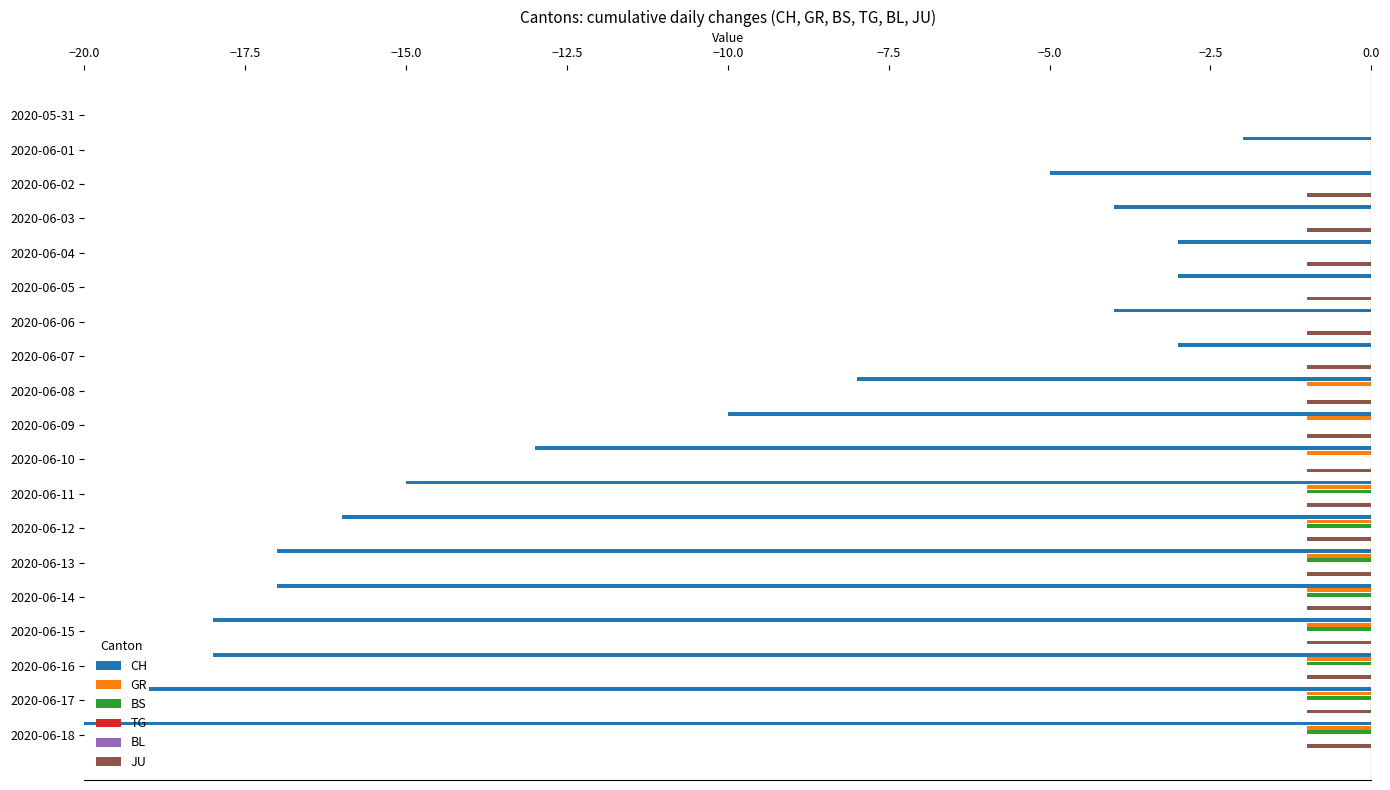

How many bars are there in total?

114